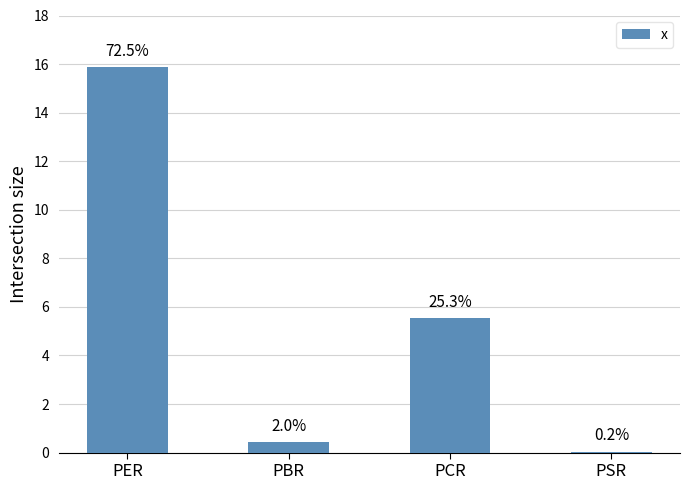

What is the label of the 1st bar from the right?

PSR